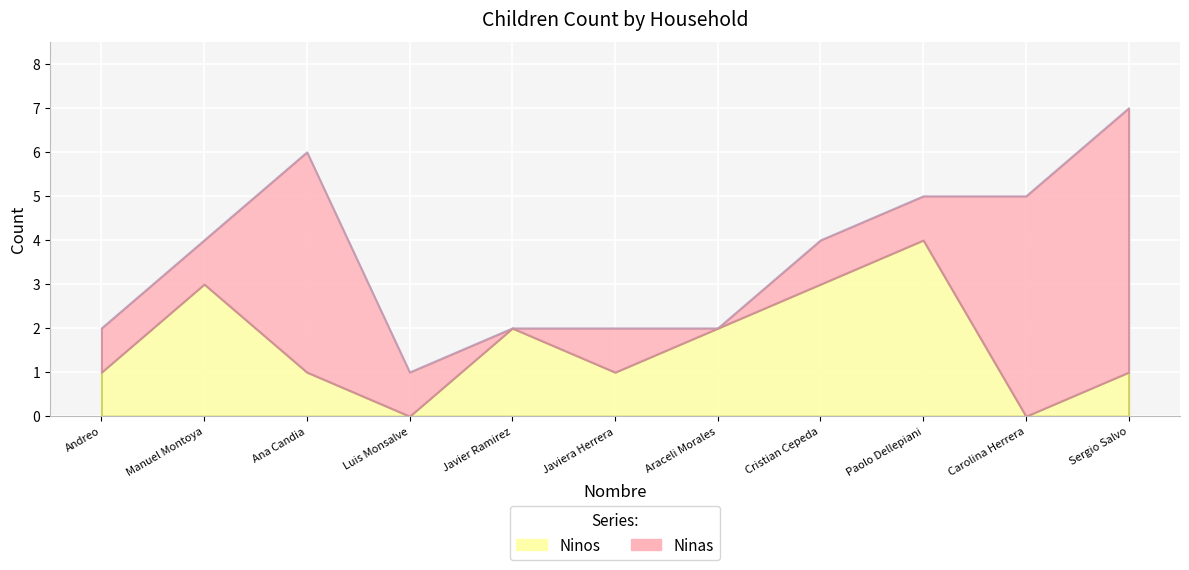

The Ninas series shows 1 at Andreo. True or false?

False